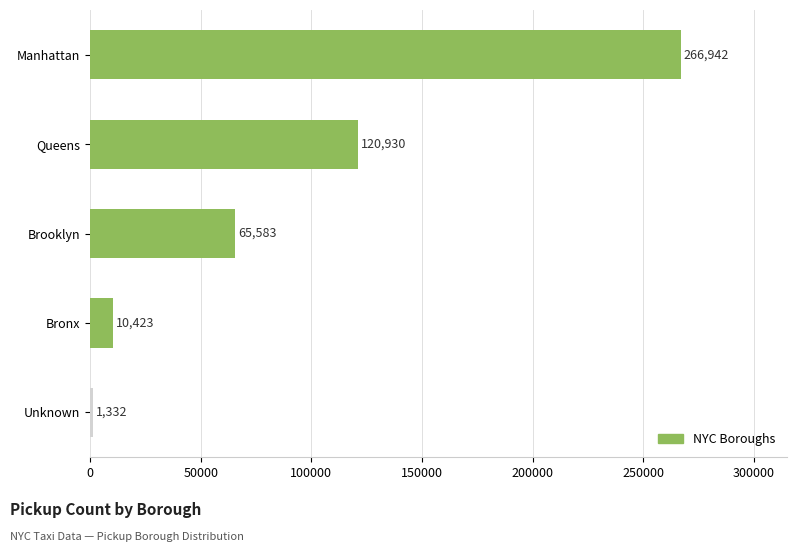

What is the minimum value shown in the chart?

1332